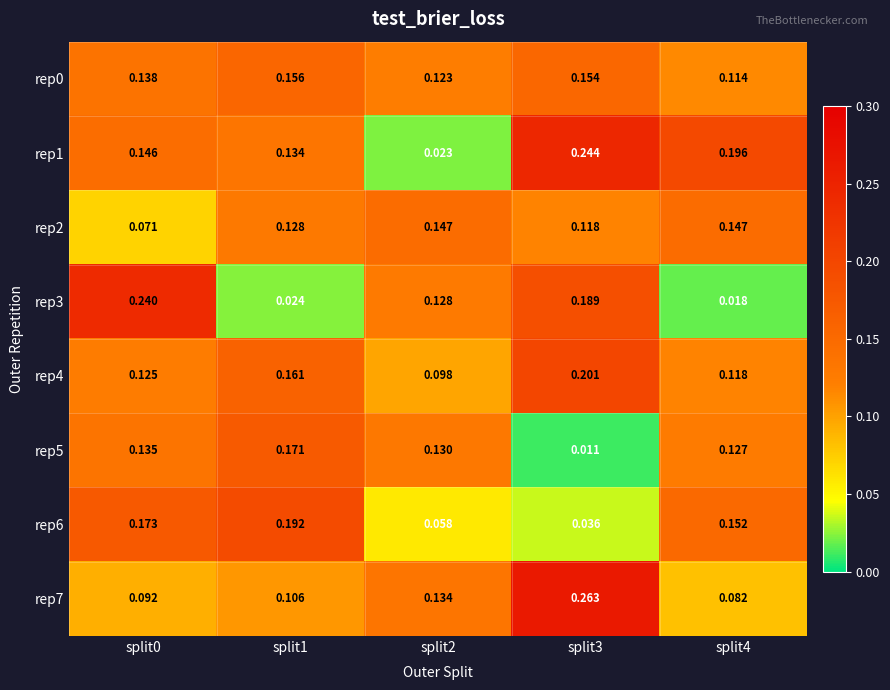

At split4, list the series in order from smallest to largest.

rep3, rep7, rep0, rep4, rep5, rep2, rep6, rep1